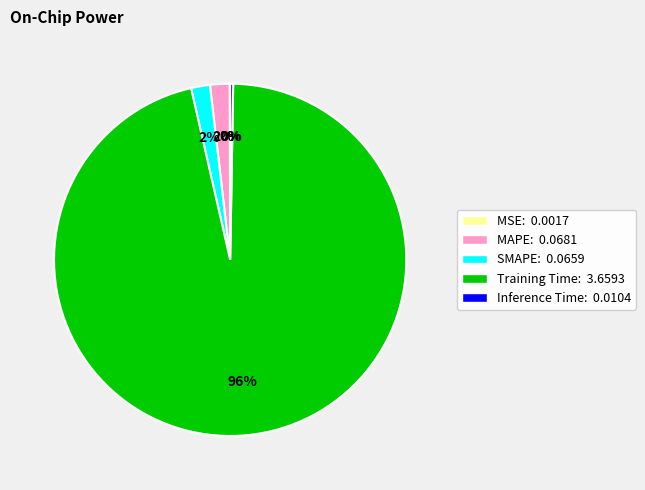

True or false: SMAPE: 0.0659 accounts for 2% of the total.

True